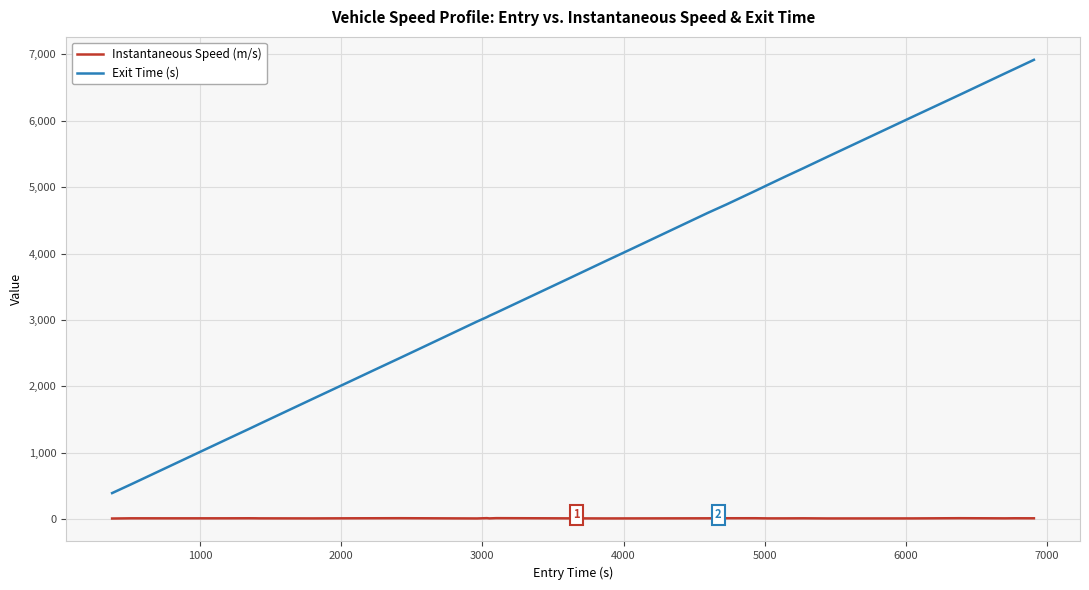

Which series has the widest spread of values?

Exit Time (s)